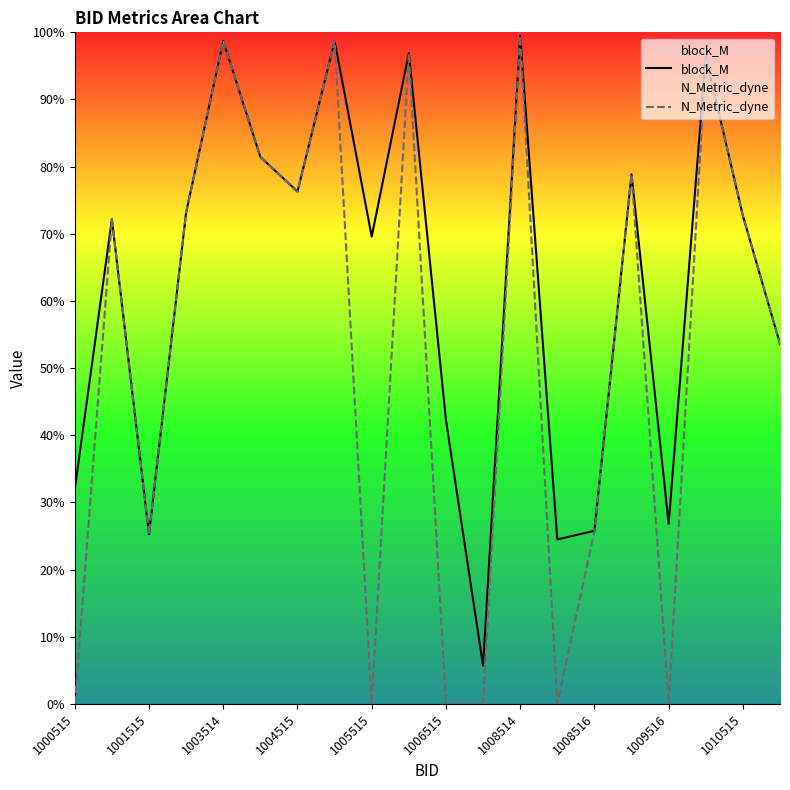

True or false: block_M and N_Metric_dyne cross at least once.

False